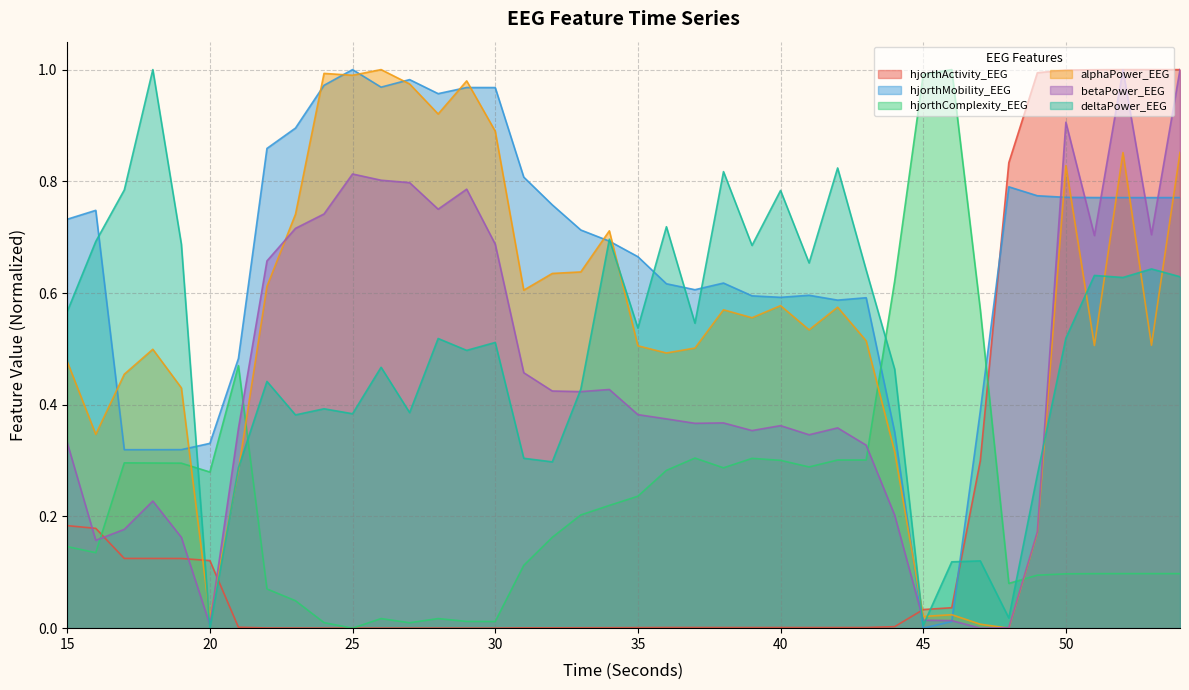

Which series changed the most between 25 and 30?

deltaPower_EEG